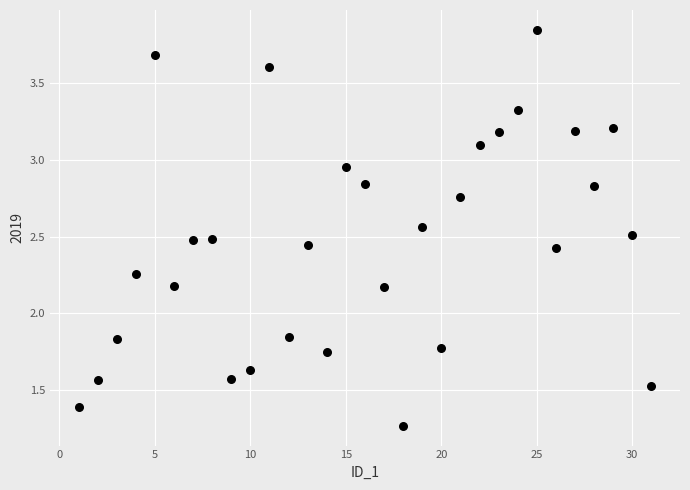

What is the range of X values (max minus min)?

30.0